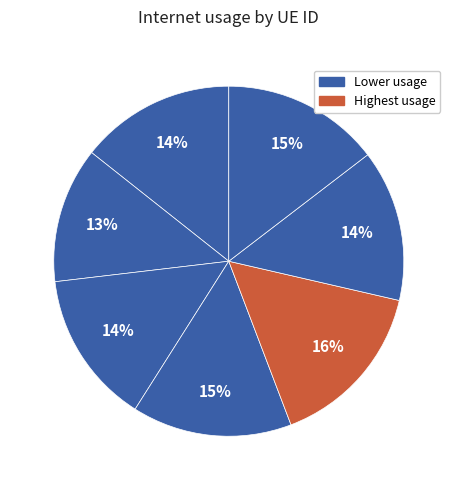

Count the number of slices in the pie.

7